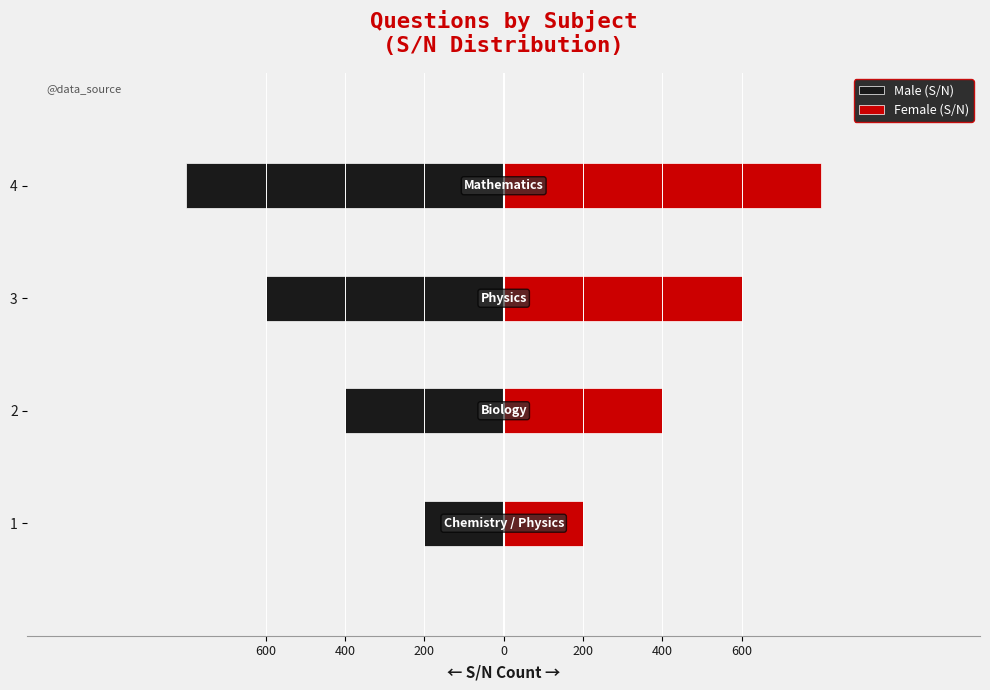

What is the value of the Female (S/N) bar at the 2nd from the left?

400